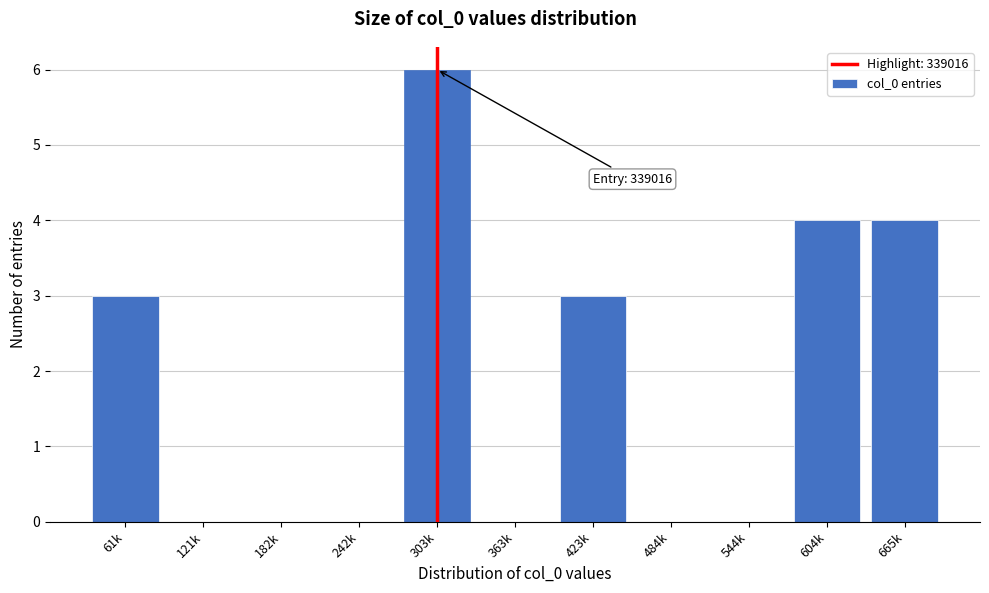

Reading right to left, extract all data points from this chart.

665k=4	604k=4	544k=0	484k=0	423k=3	363k=0	303k=6	242k=0	182k=0	121k=0	61k=3